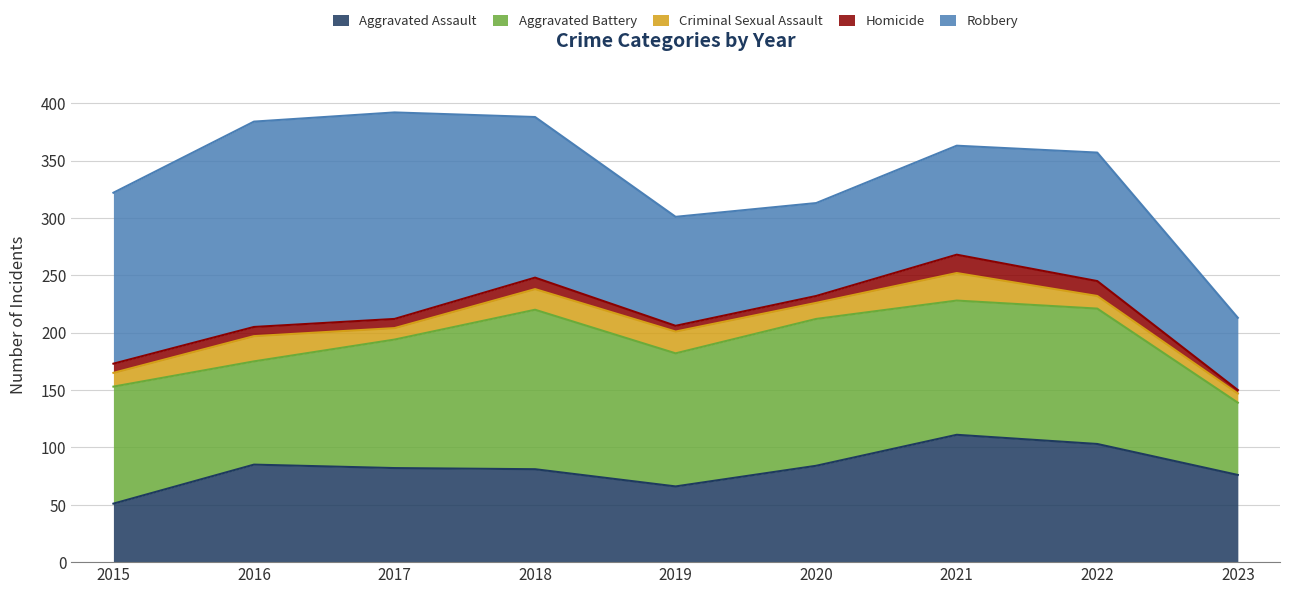

What is the sum of all Robbery values?

1094